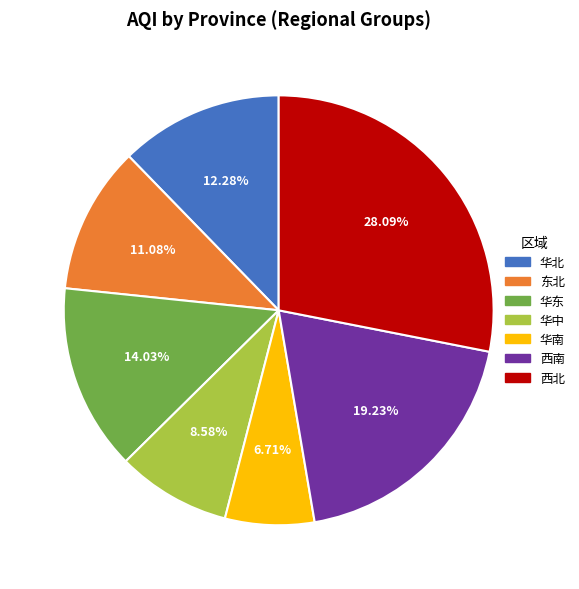

Does 西北 account for over 50% of the chart?

No